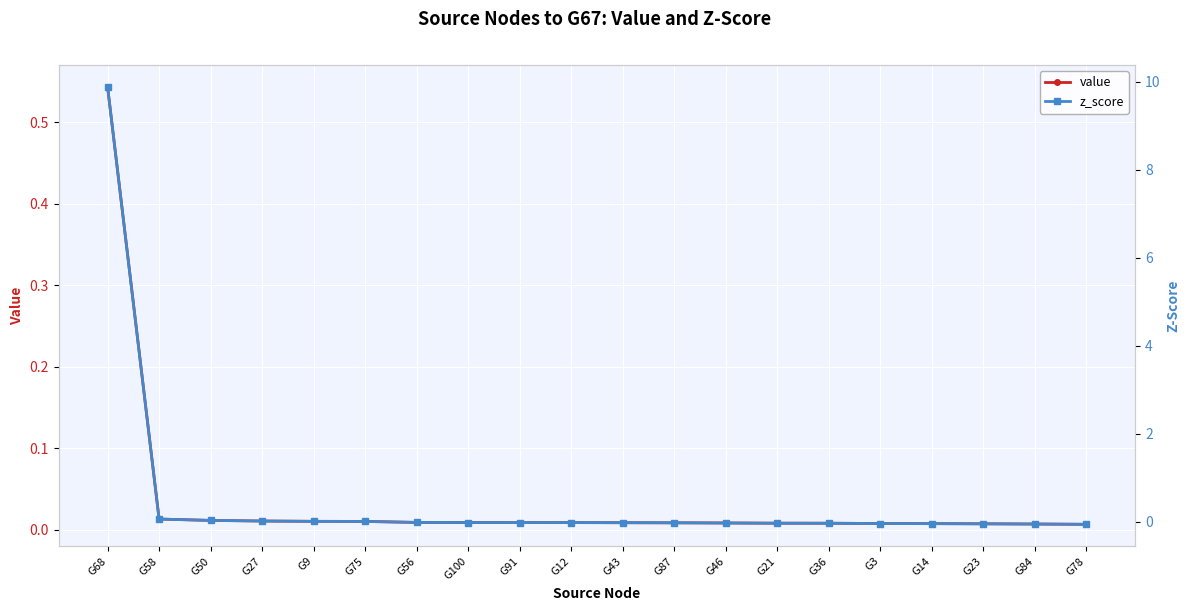

How many values in z_score are above zero?

6